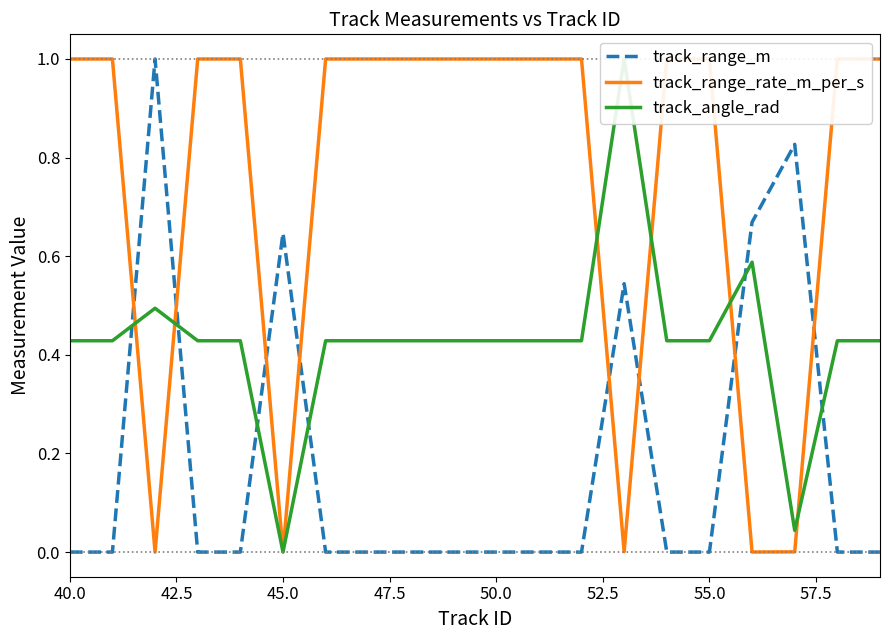

What is the average value of the track_range_rate_m_per_s series?

0.8